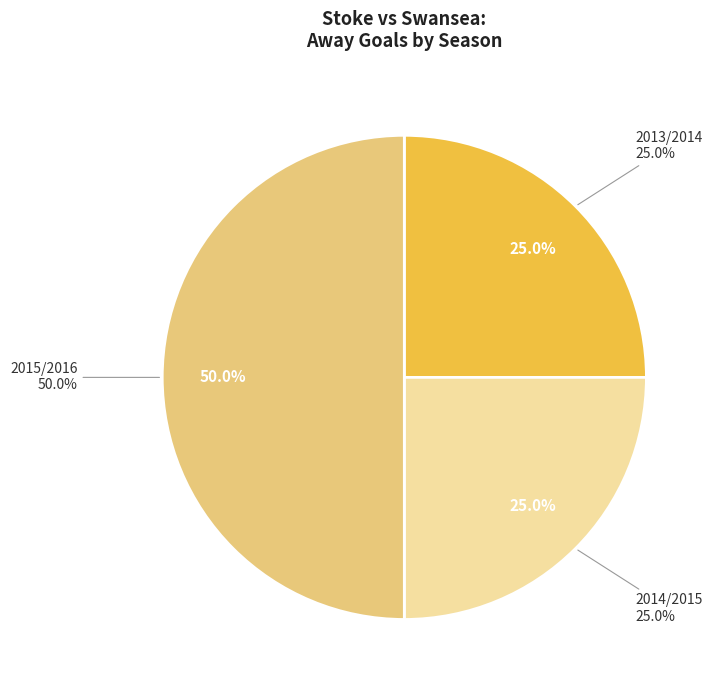

To the nearest percent, what percentage of the pie is 2014/2015?

25%